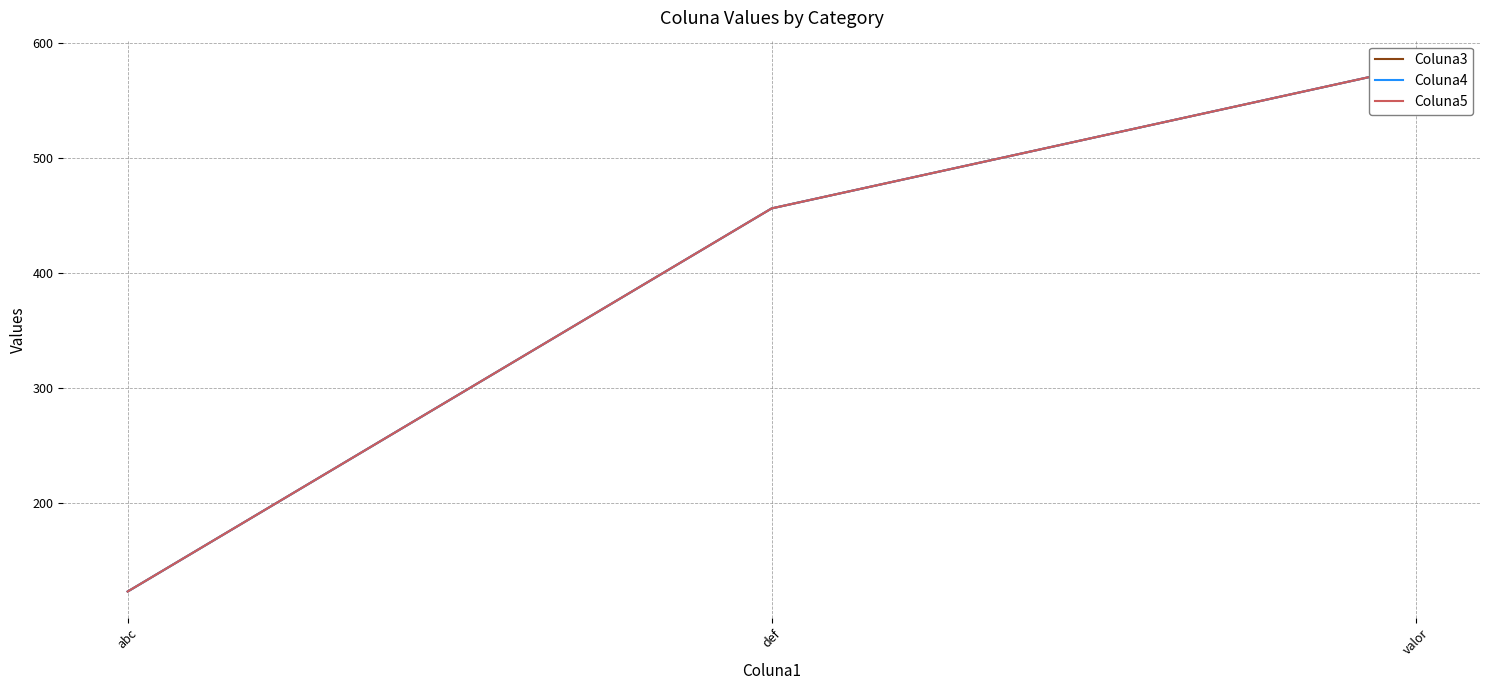

The Coluna3 series shows 579 at valor. True or false?

True